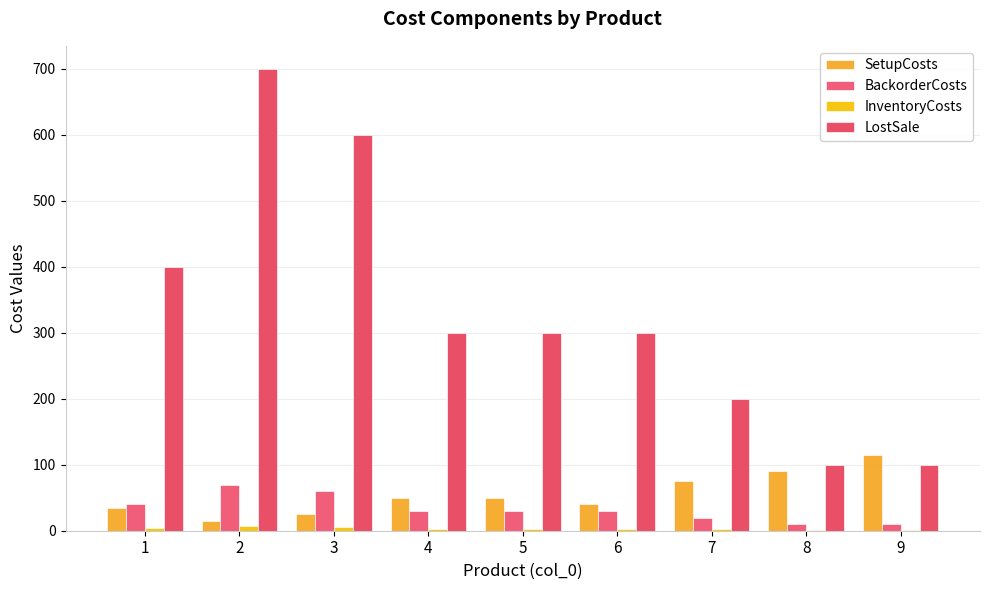

Which category has the highest value in the InventoryCosts series?

2